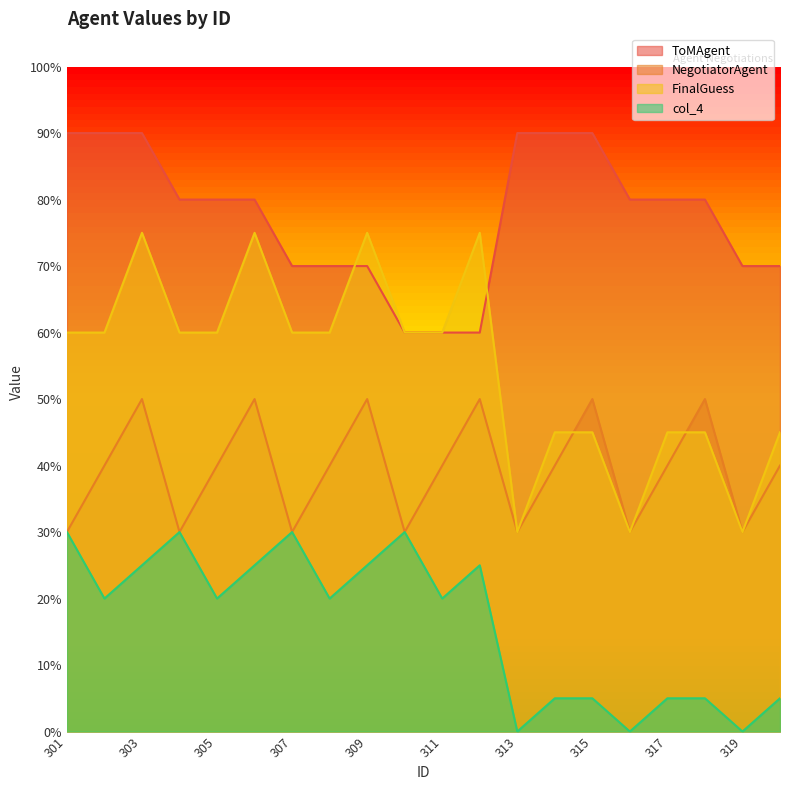

How many lines are shown in the chart?

4